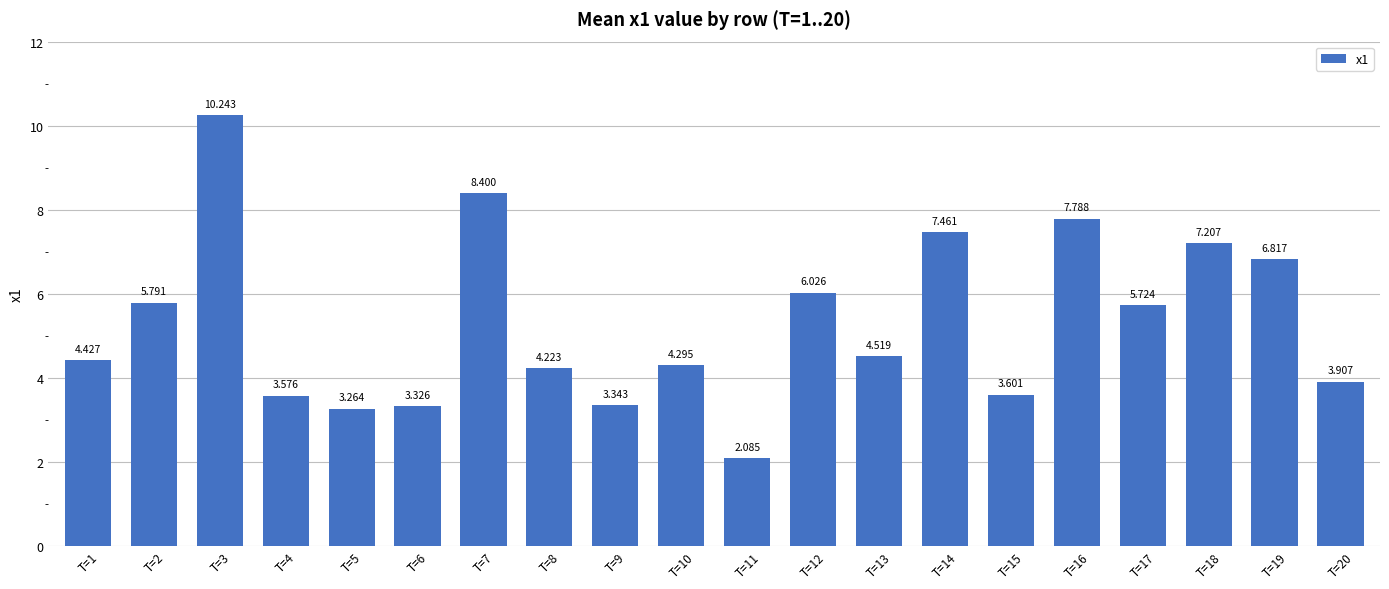

How many values are below 4?

7